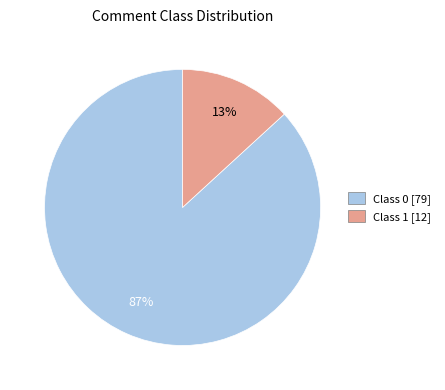

To the nearest percent, what is the average slice percentage?

50%